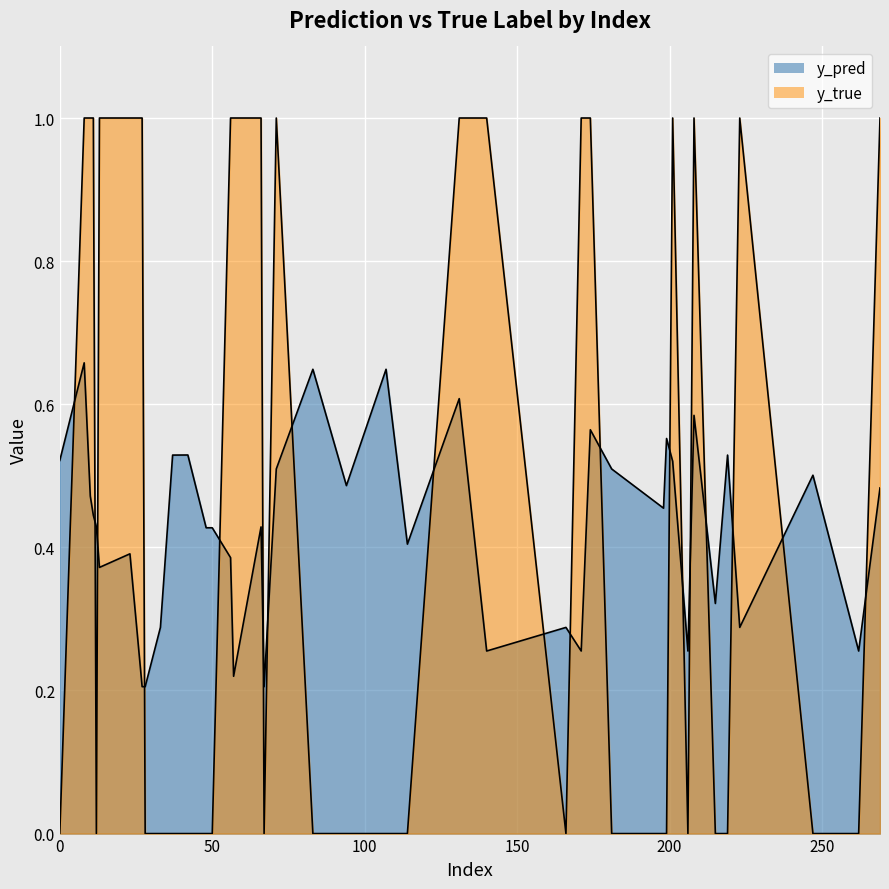

List the series in order of their overall mean, lowest first.

y_pred, y_true